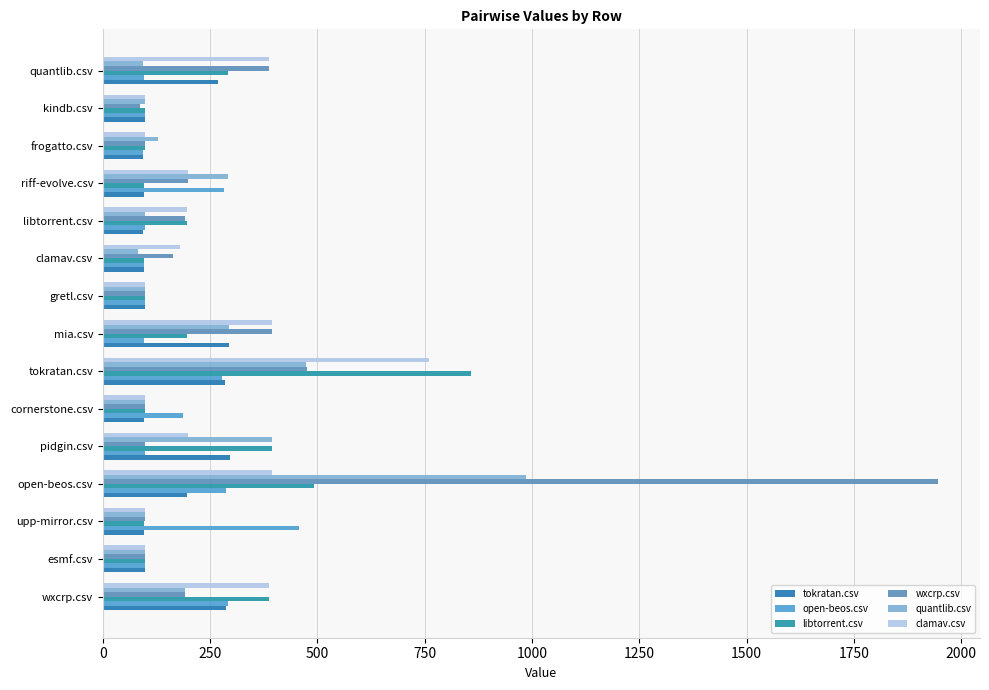

List the series in order of their peak value, lowest first.

tokratan.csv, open-beos.csv, clamav.csv, libtorrent.csv, quantlib.csv, wxcrp.csv